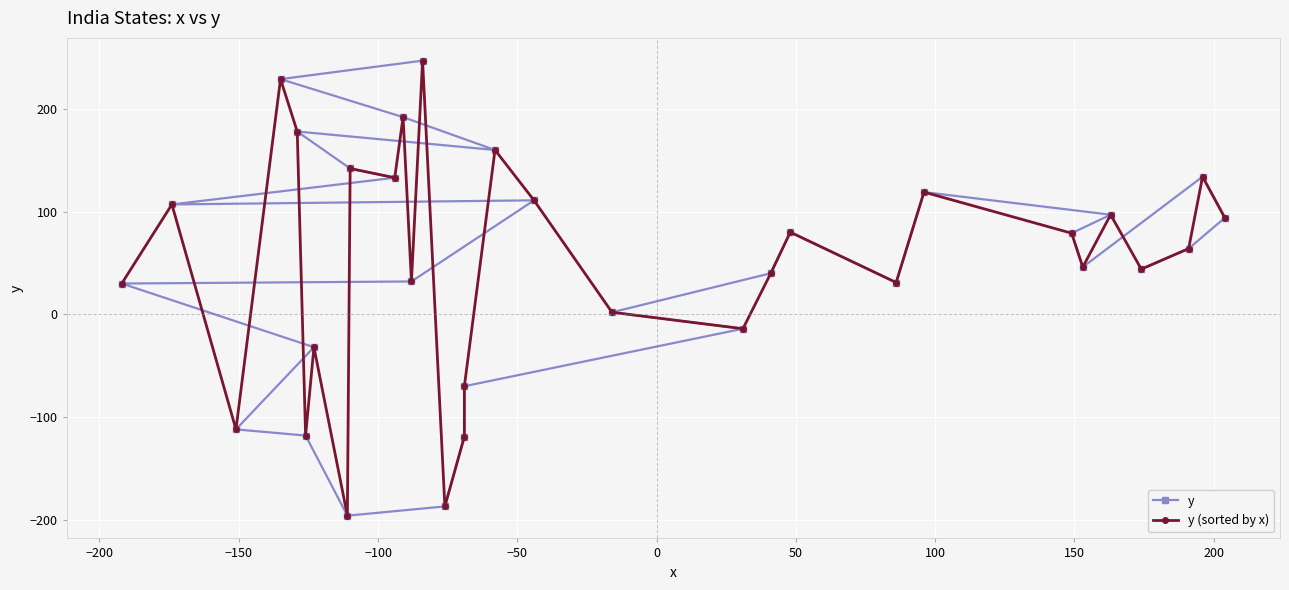

Reading left to right, list all the values displayed in this chart.

y: 247	229	192	160	178	142	133	107	111	32	30	-32	-112	-118	-196	-187	-119	-70	-14	2	40	80	31	119	97	79	46	134	94	64	44
y (sorted by x): 30	107	-112	229	178	-118	-32	-196	142	133	192	32	247	-187	-119	-70	160	111	2	-14	40	80	31	119	79	46	97	44	64	134	94